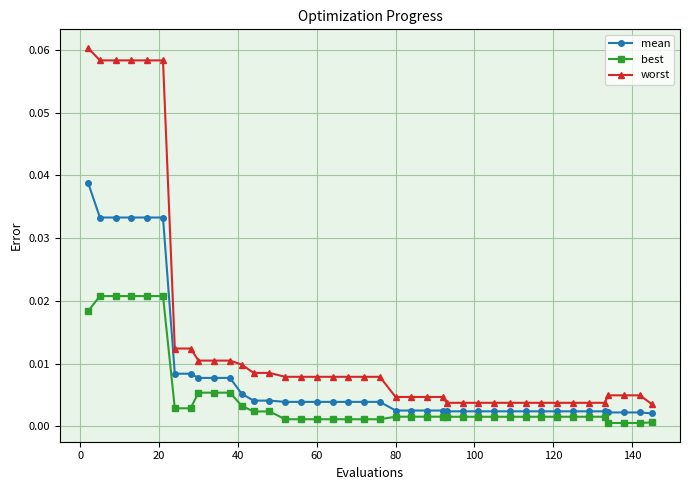

Rank the series by their average value, from highest to lowest.

worst, mean, best